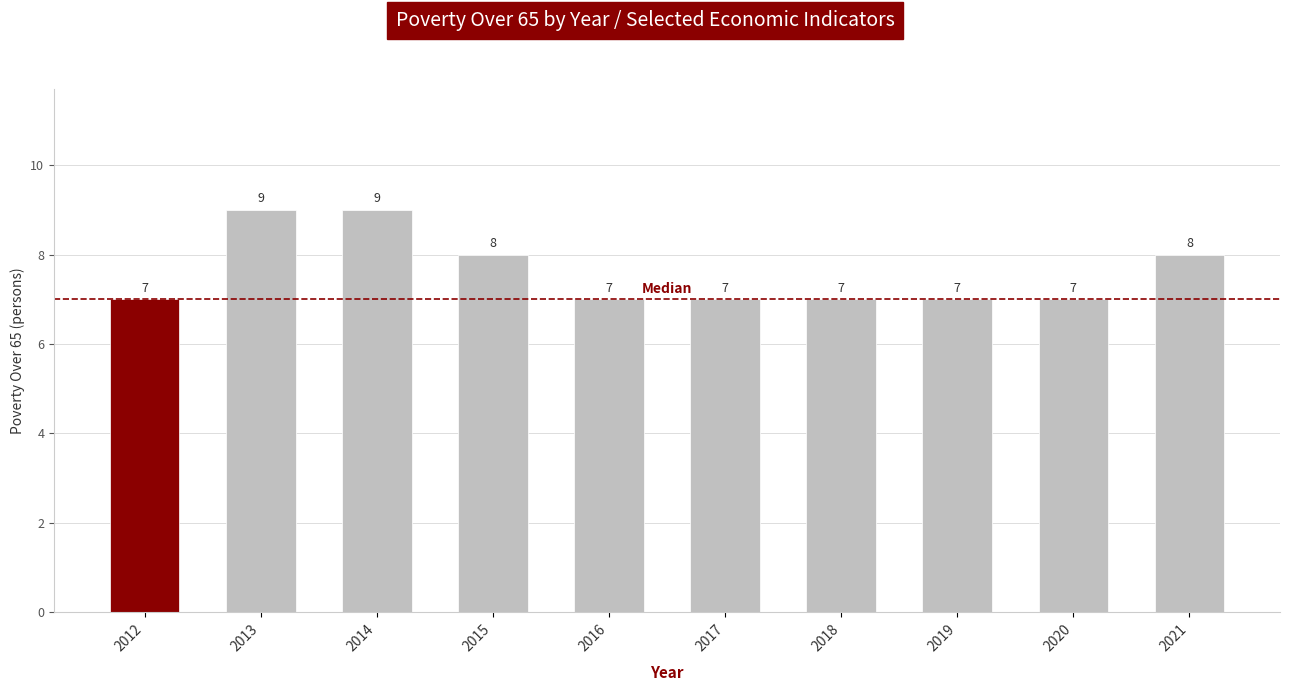

What is the approximate value at 2021?

8